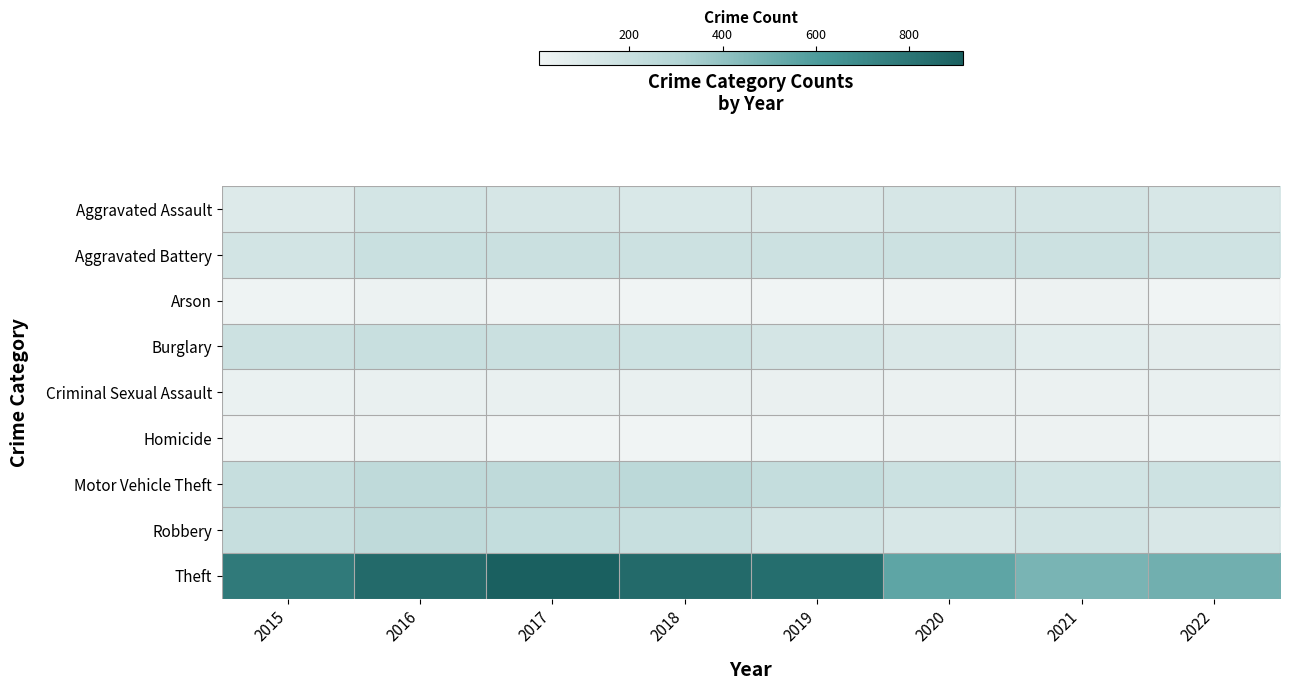

What is the smallest value displayed?

6